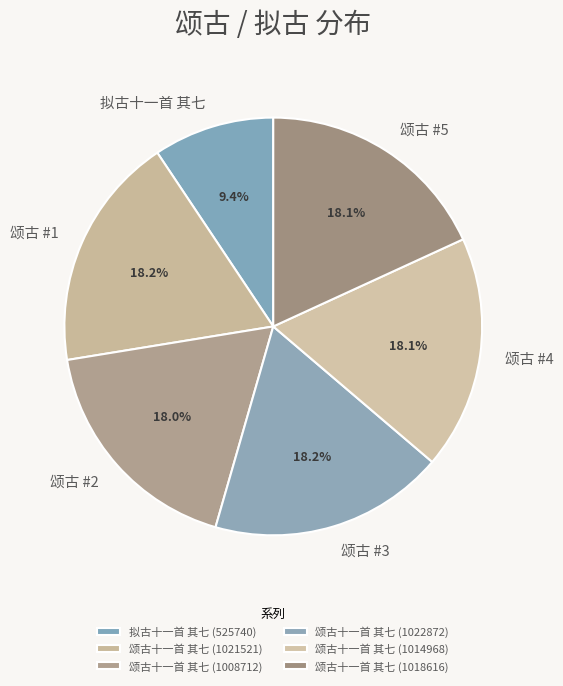

Is 颂古十一首 其七 (1014968) the majority of the pie?

No